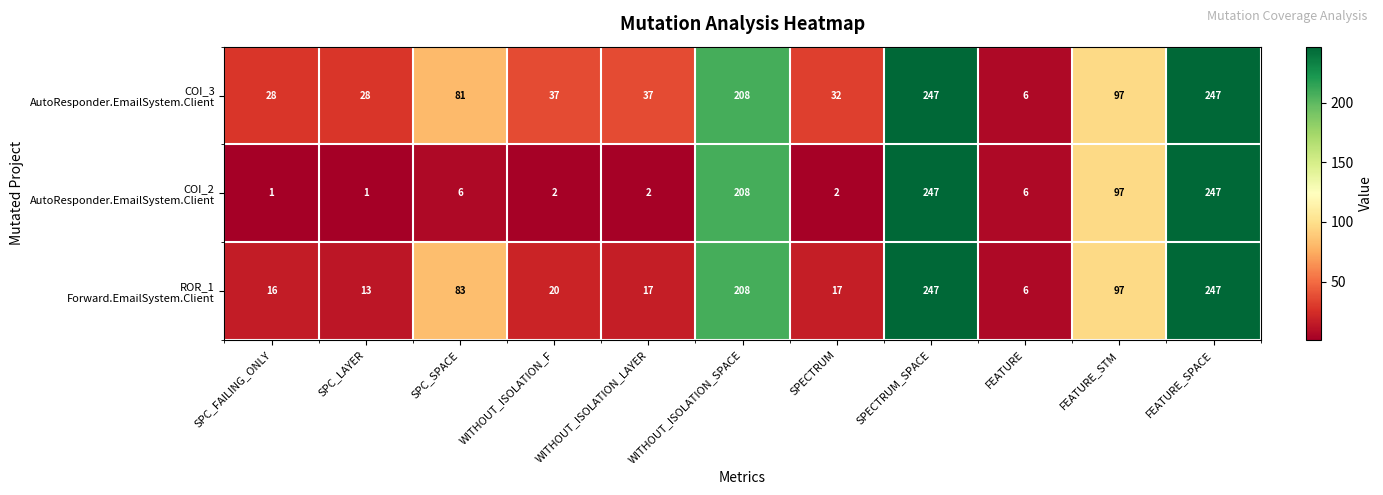

At how many categories does at least one series exceed 227?

2